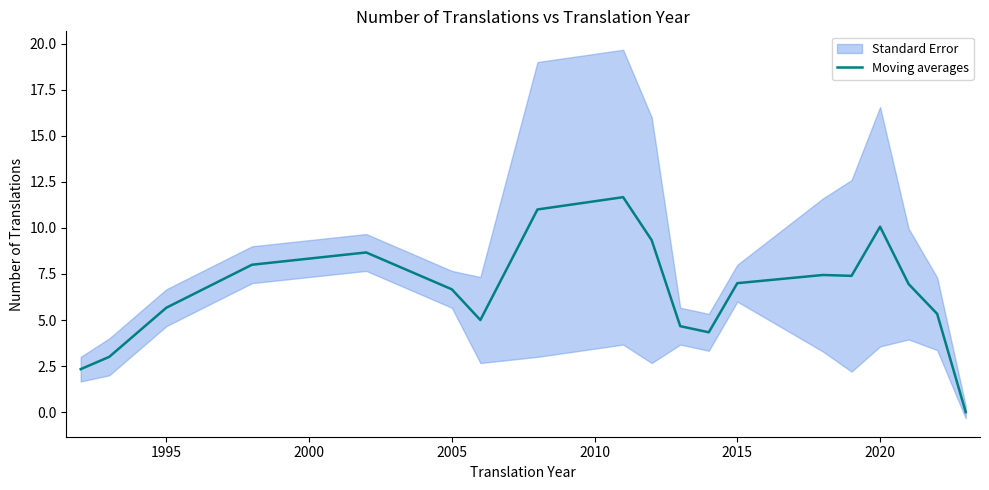

What is the value of the 13th point from the left?

7.0